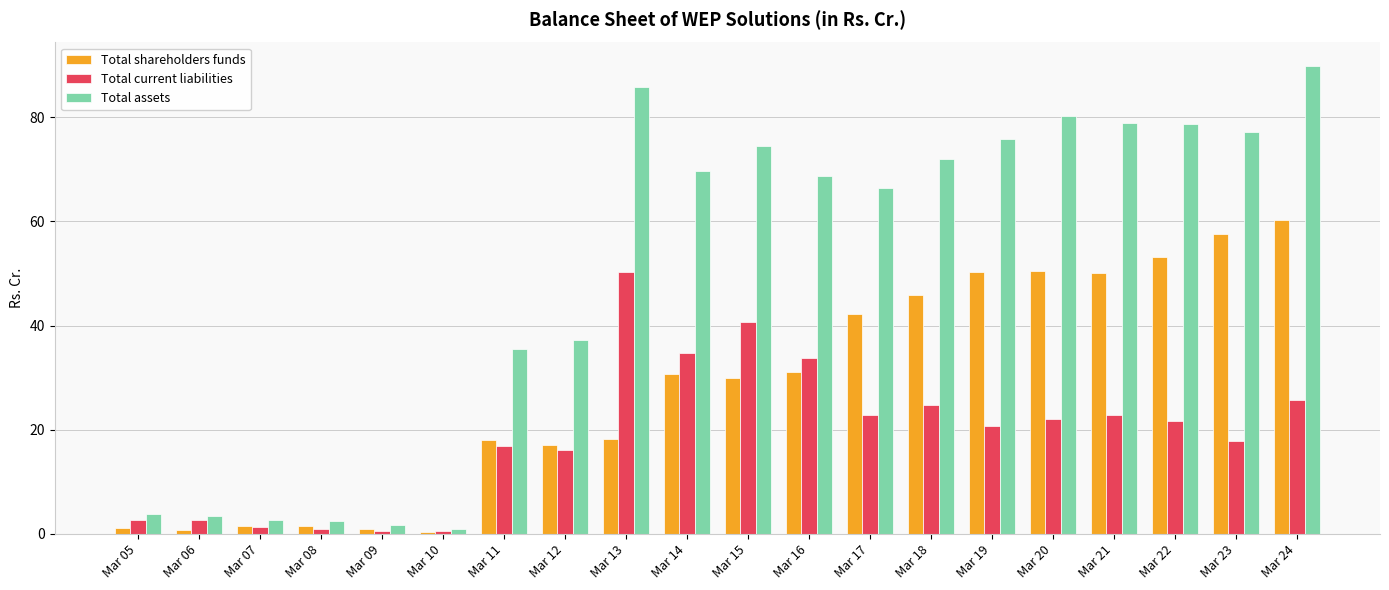

What is the smallest value displayed?

0.3